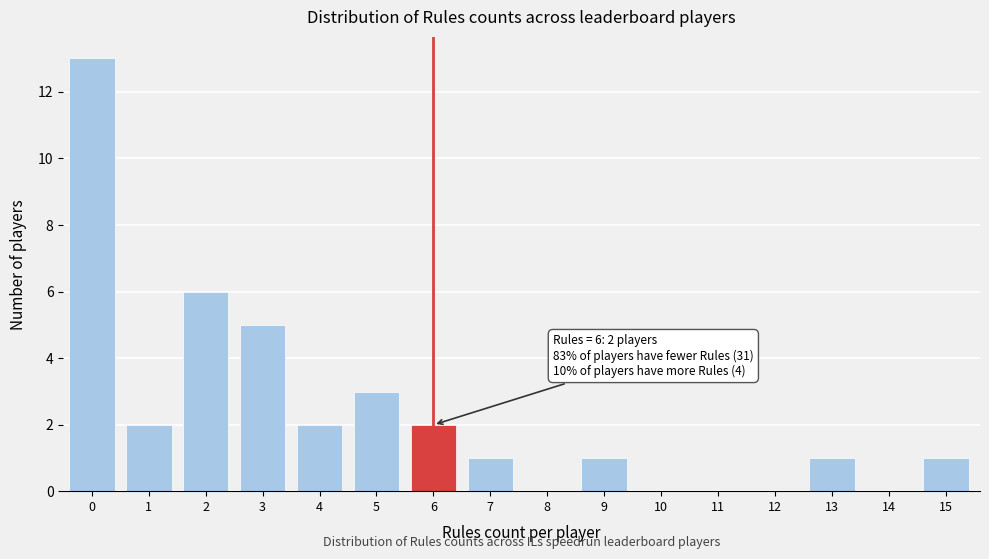

Reading right to left, extract all data points from this chart.

15=1	14=0	13=1	12=0	11=0	10=0	9=1	8=0	7=1	6=2	5=3	4=2	3=5	2=6	1=2	0=13